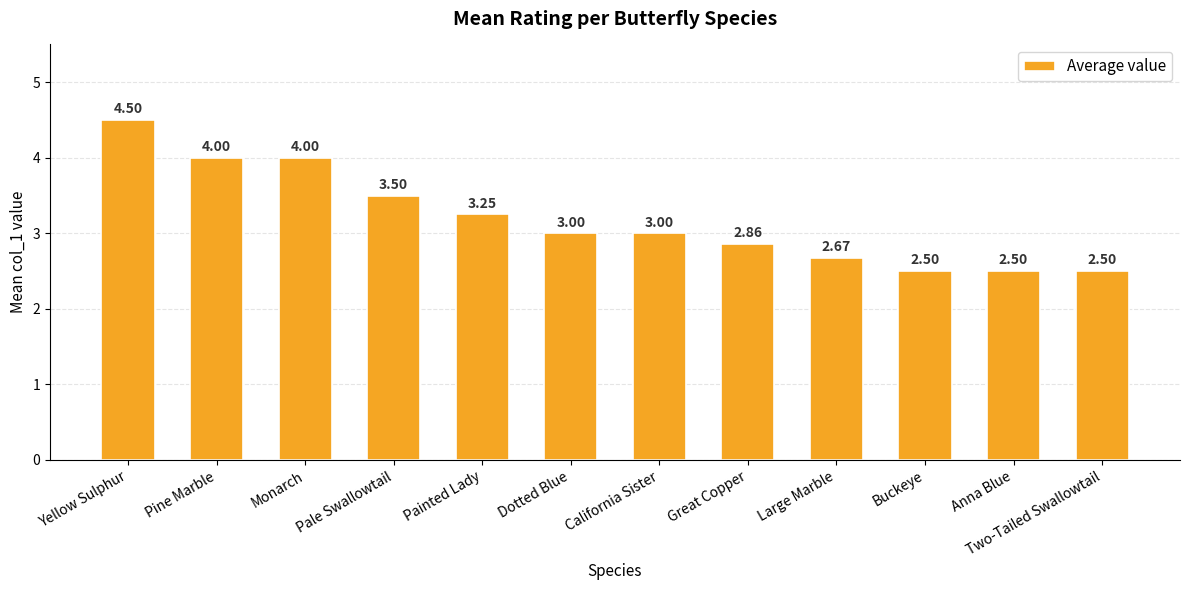

At which label does the data first exceed 3?

Yellow Sulphur